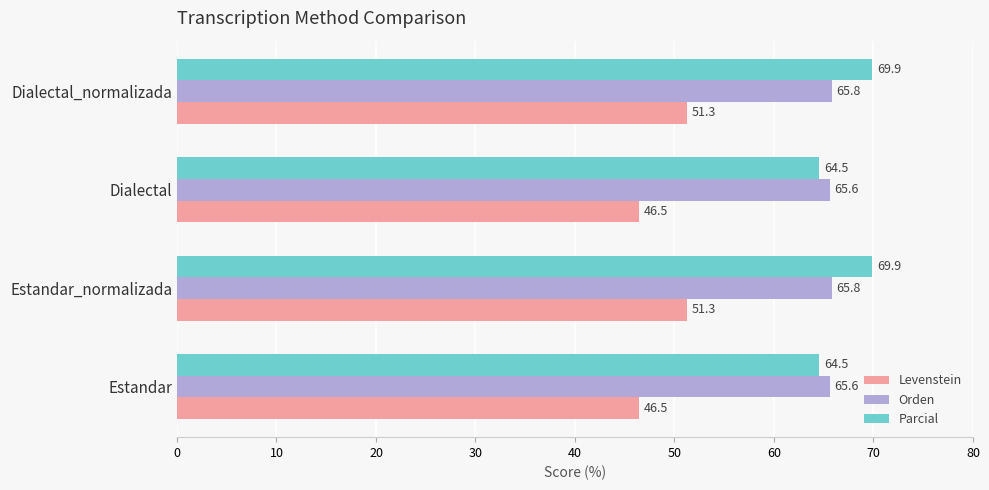

How many Orden values are between 65 and 66?

4